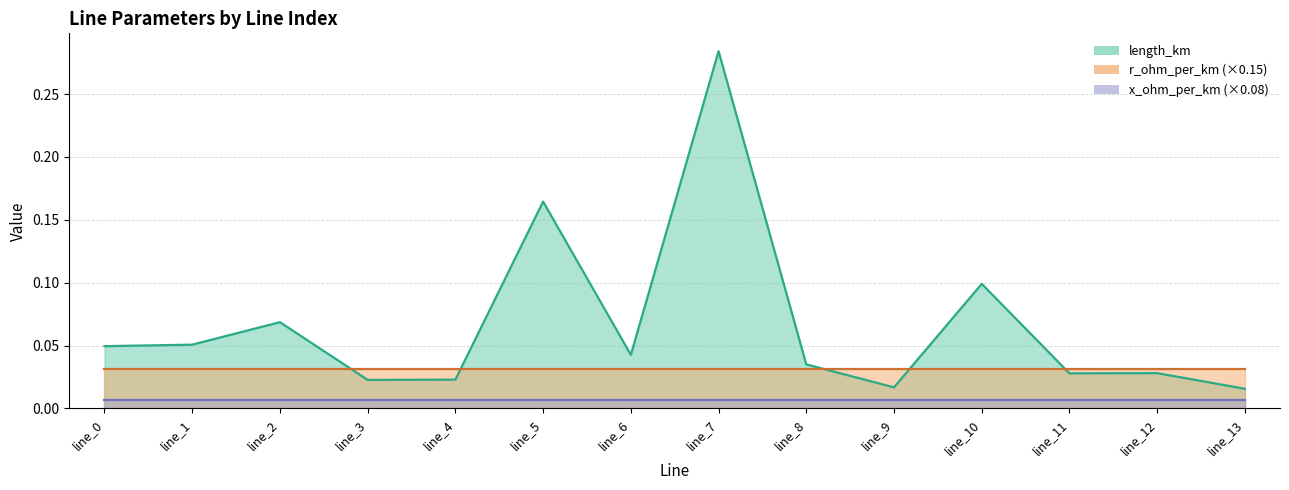

What is the average value of the length_km series?

0.1